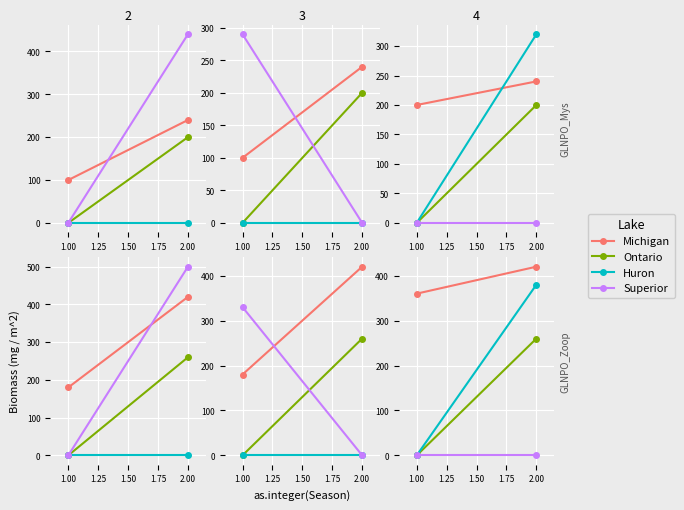

Where is Superior nearest to the value 0?

1.00